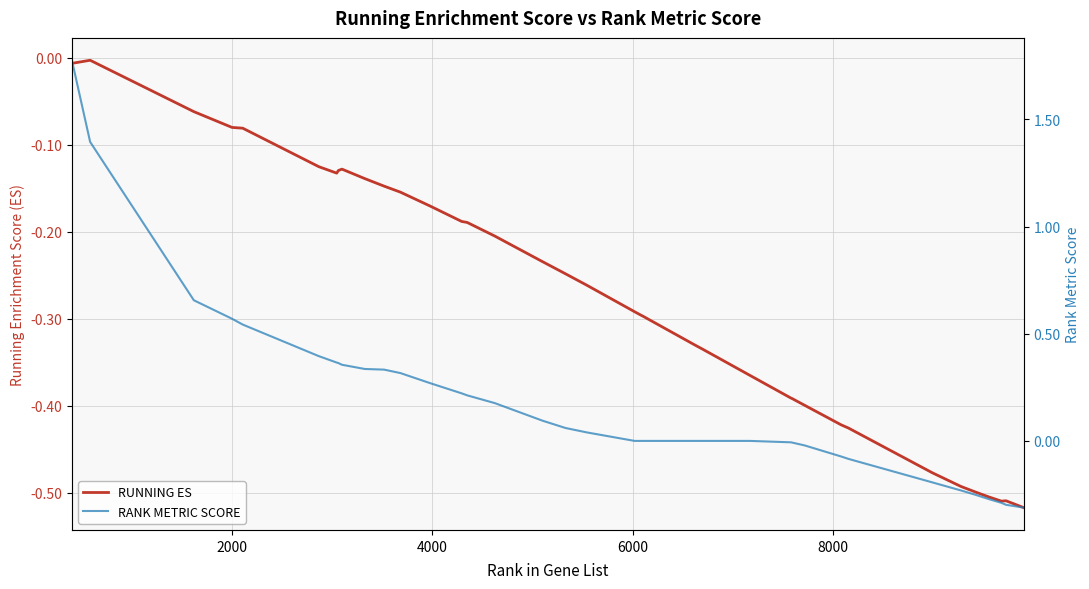

How many values in RANK METRIC SCORE are below zero?

12